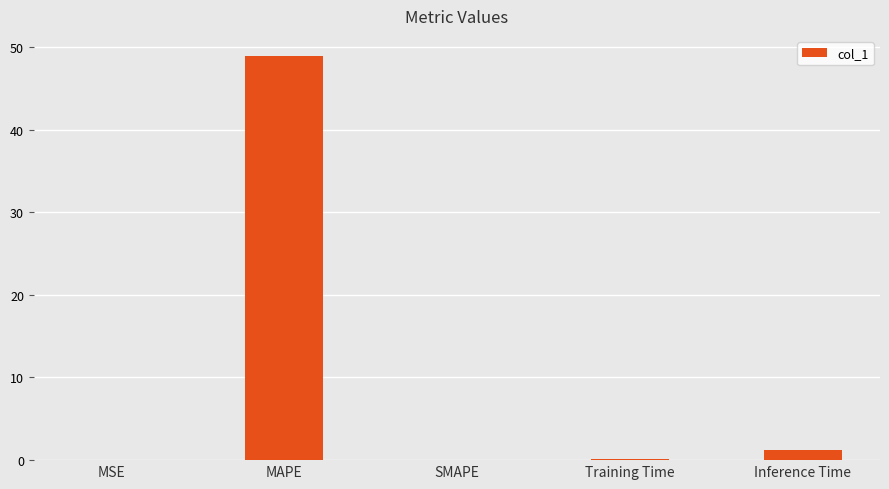

The chart shows a value of 0.0 at SMAPE. True or false?

True